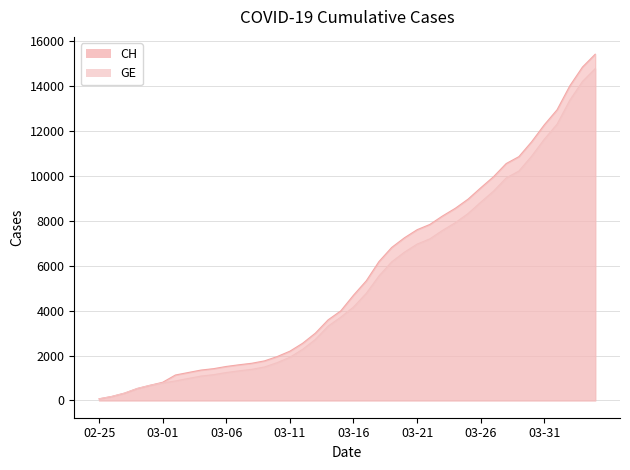

At which label does GE first exceed 4164?

2020-03-17